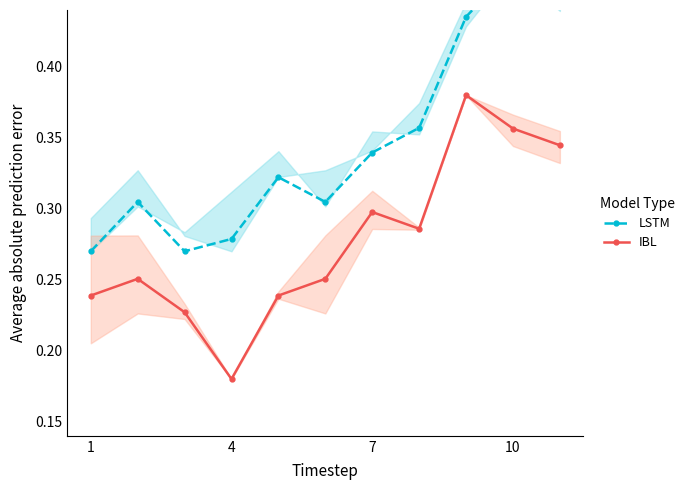

How many interior local peaks does the LSTM series have?

3